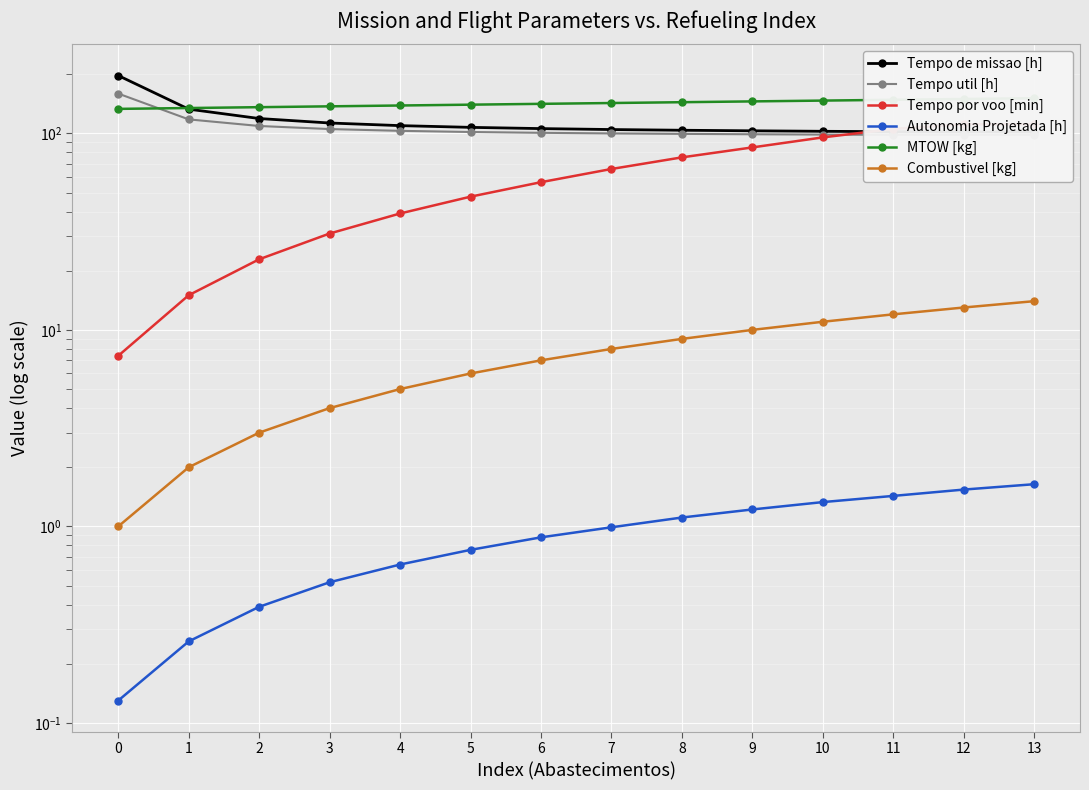

At how many categories does at least one series exceed 185?

1